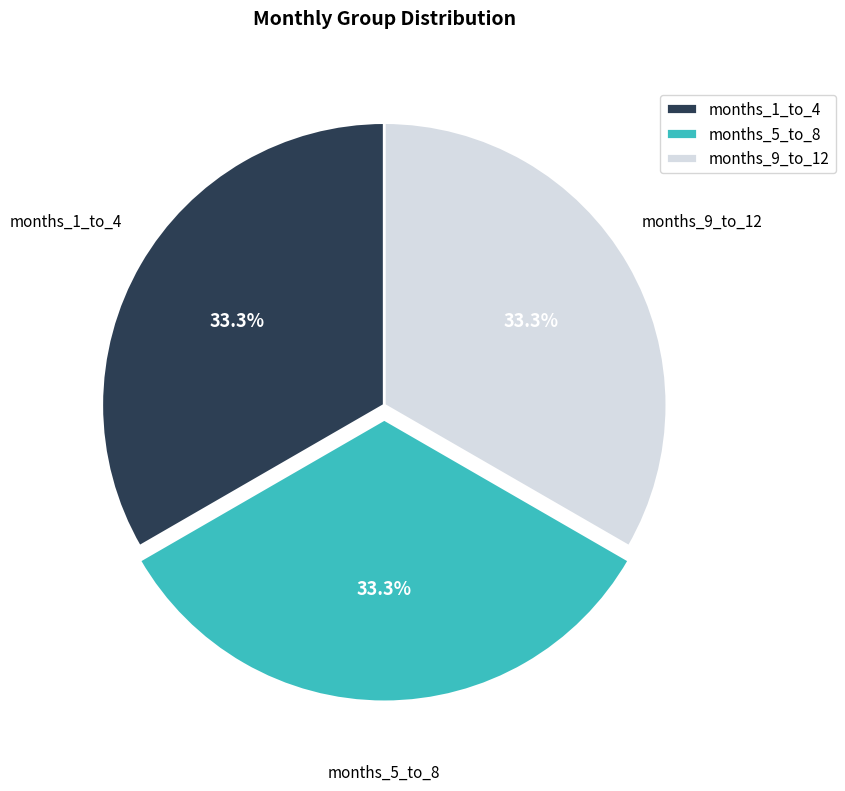

What portion of the pie excludes months_1_to_4?

66.7%